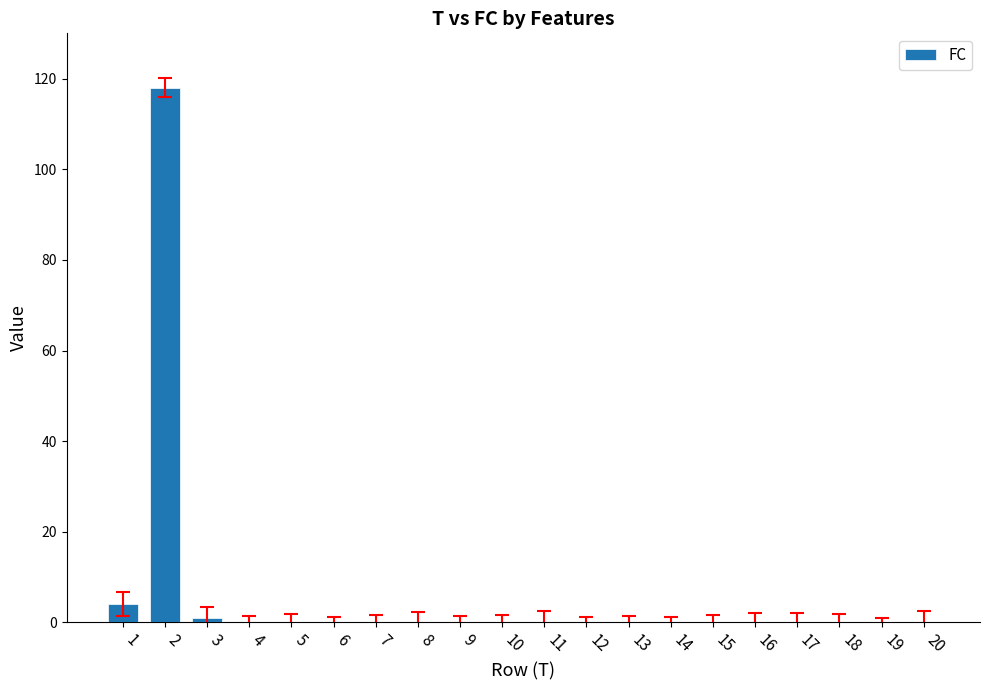

The chart shows a value of 0 at 18. True or false?

True